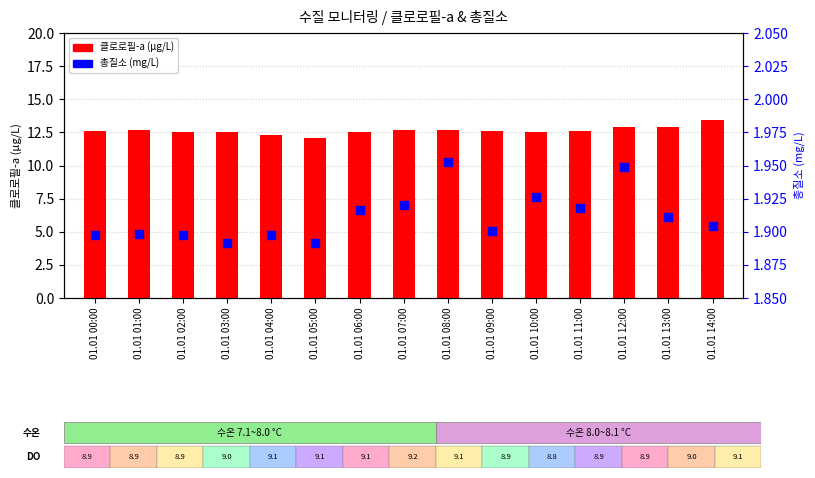

Which series reaches the minimum Y coordinate?

총질소